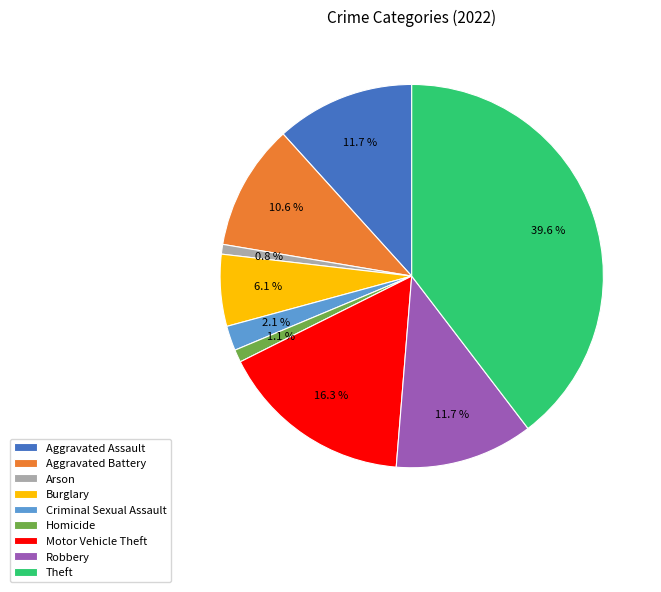

Does any single category account for the majority?

No